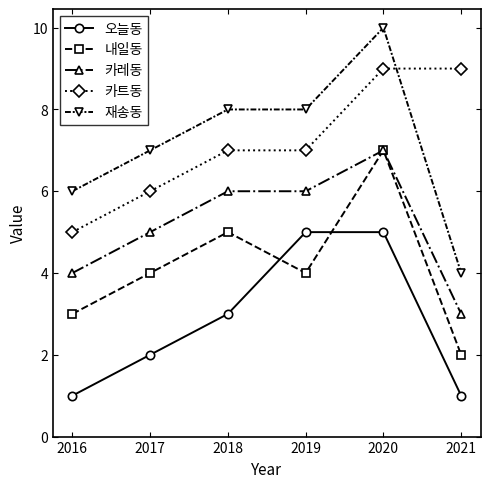

What is the minimum value shown in the chart?

1